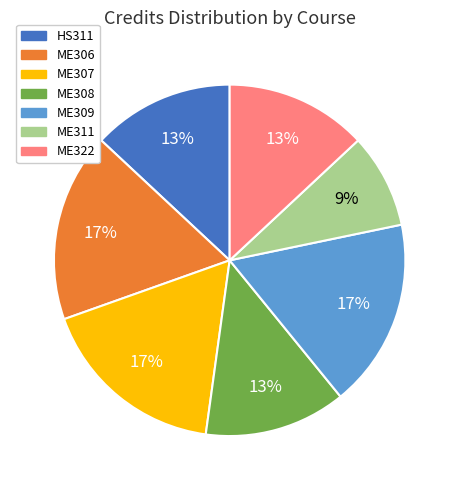

To the nearest percent, what is the average slice percentage?

14%